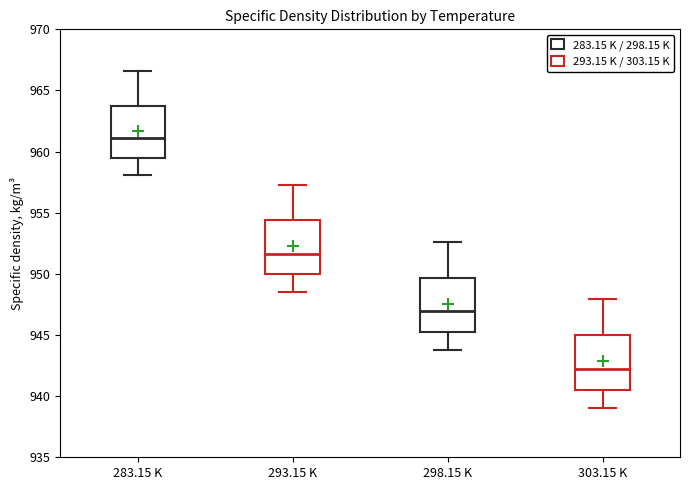

Reading left to right, transcribe this box plot: for each box, give where its median line is, the range the box spans, and where its two whiskers end, as read against the y-axis. The values are not printed on the chart, so give them approximately, as read against the axis.

283.15 K: median 961.0, box 959.5 to 964.0, whiskers 958.0 to 966.5
293.15 K: median 951.5, box 950.0 to 954.5, whiskers 948.5 to 957.5
298.15 K: median 947.0, box 945.0 to 949.5, whiskers 944.0 to 952.5
303.15 K: median 942.0, box 940.5 to 945.0, whiskers 939.0 to 948.0